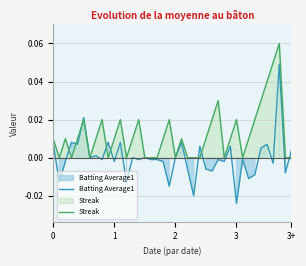

Between which two adjacent categories do Streak and Batting Average1 first intersect?

2 and 3